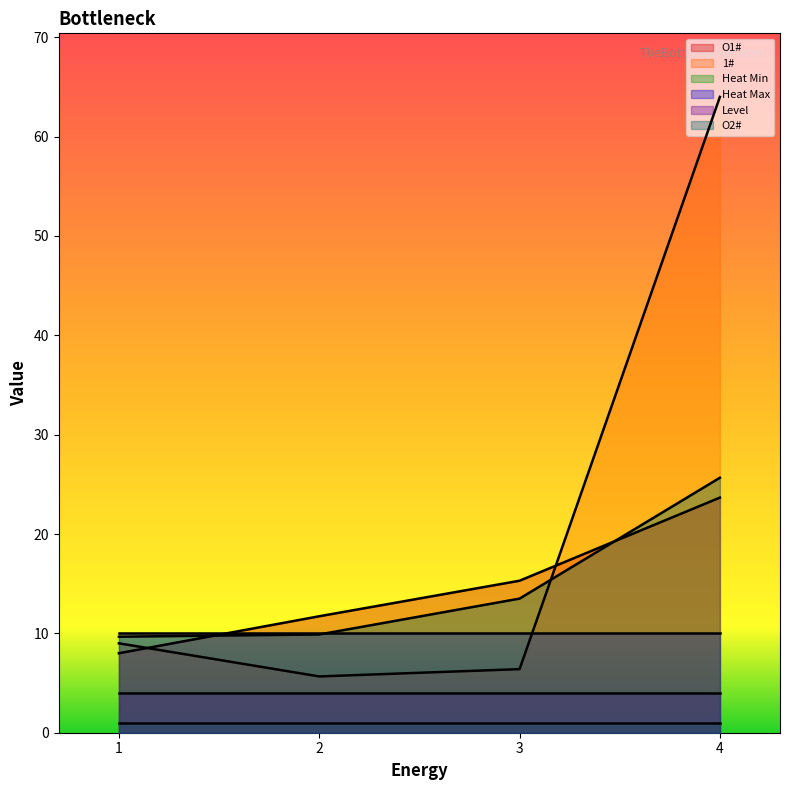

Which has a higher value, 17 or 3?

17